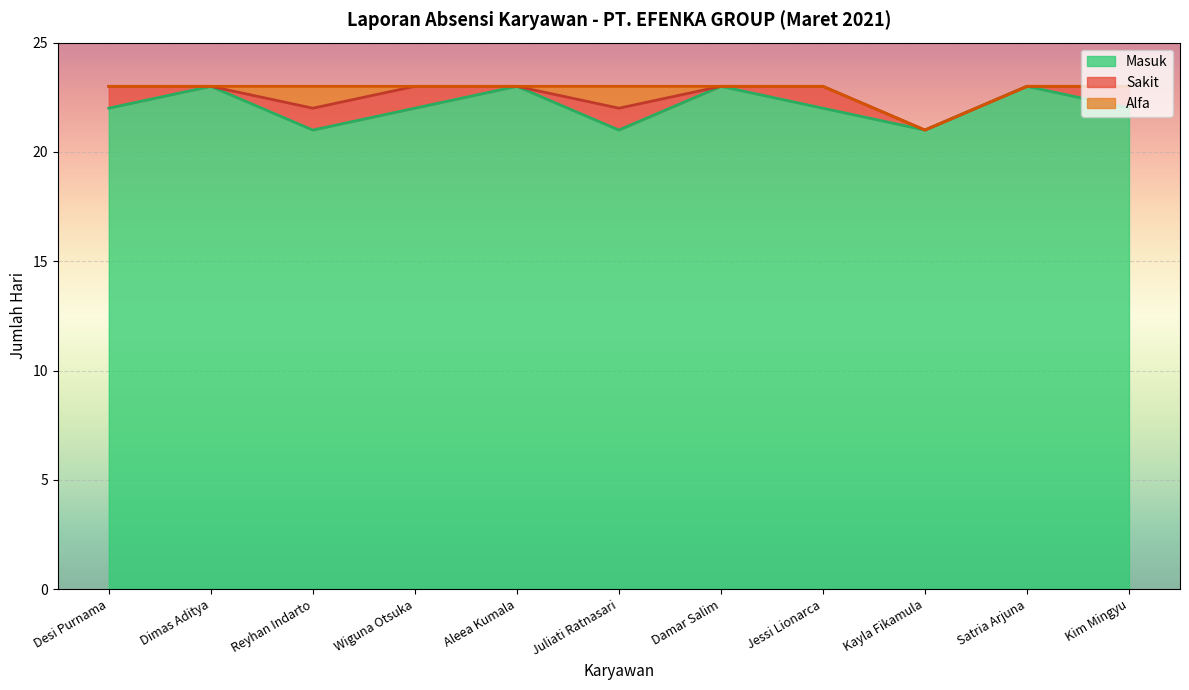

How many series are shown in this chart?

3